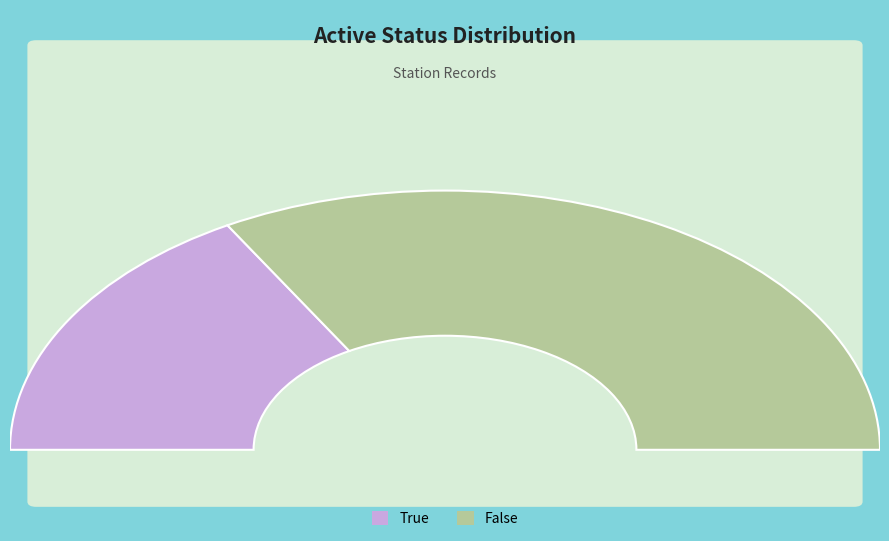

To the nearest percent, what is the average slice percentage?

50%